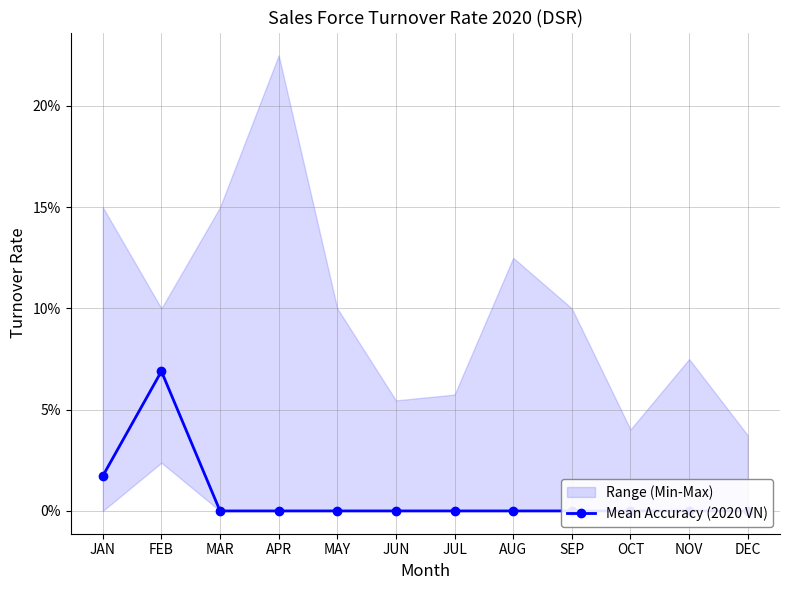

True or false: there are more than 1 points higher than both neighbors.

False